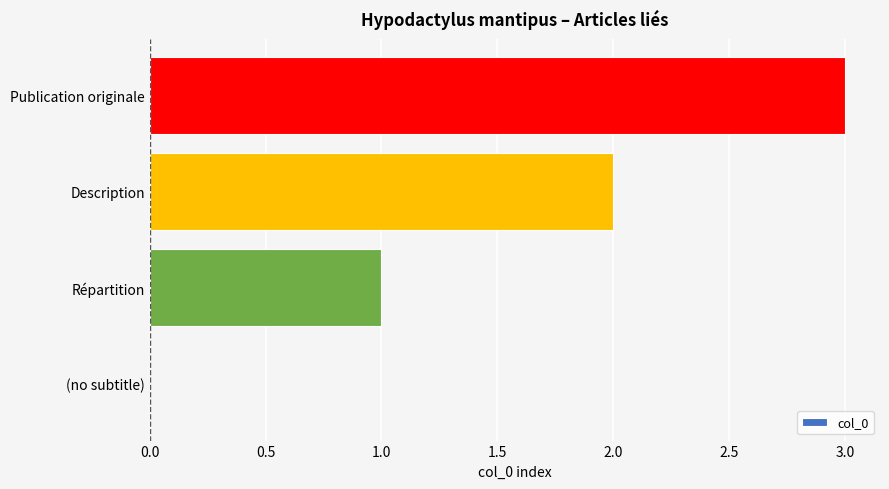

What is the maximum value shown in the chart?

3